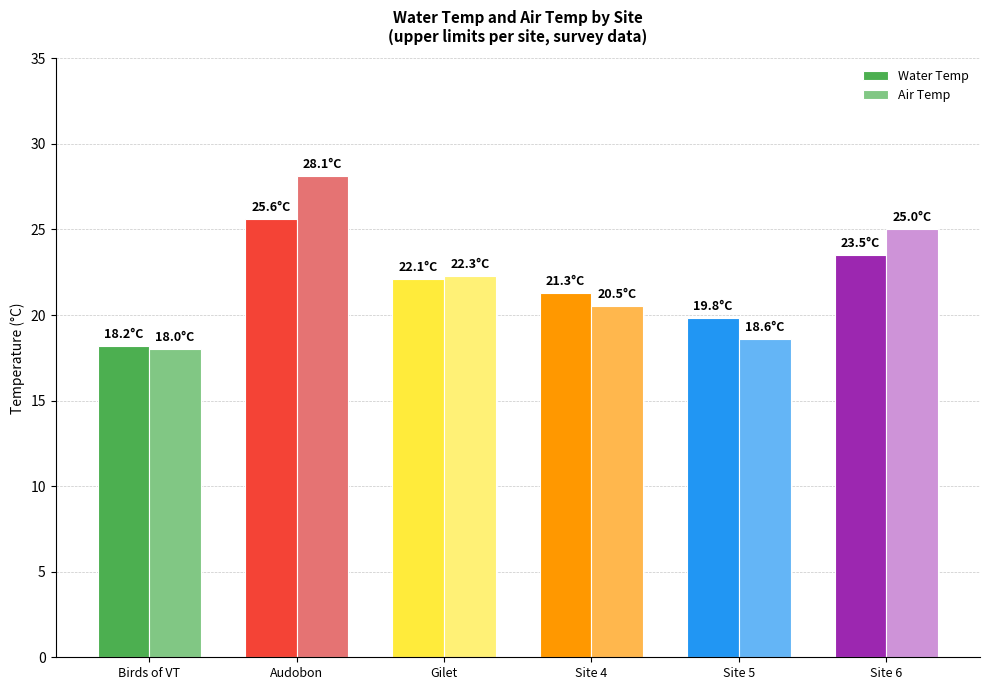

What value does the Air Temp series have at Birds of VT?

18.0